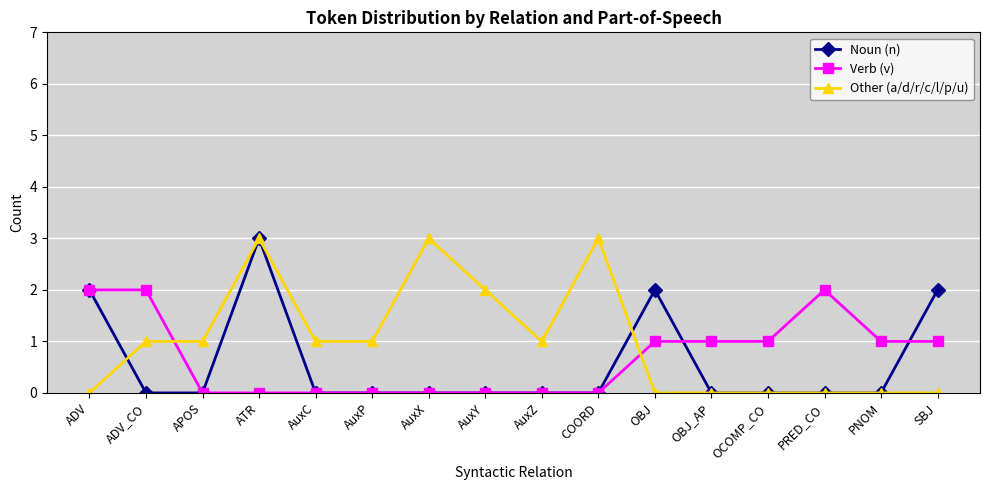

How many distinct data groups are displayed?

3